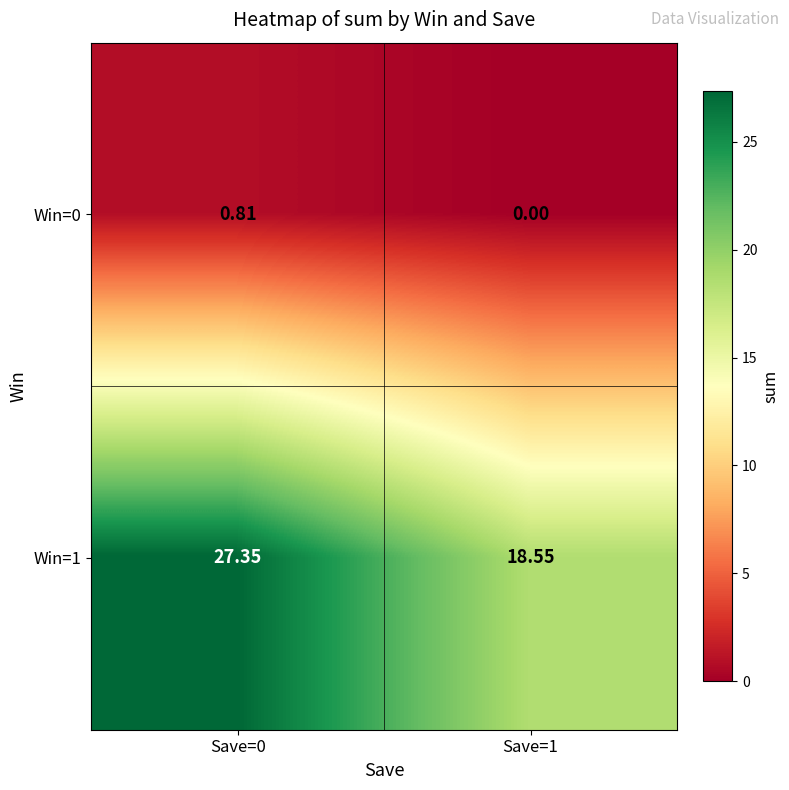

Which series has the largest range (max minus min)?

Win=1